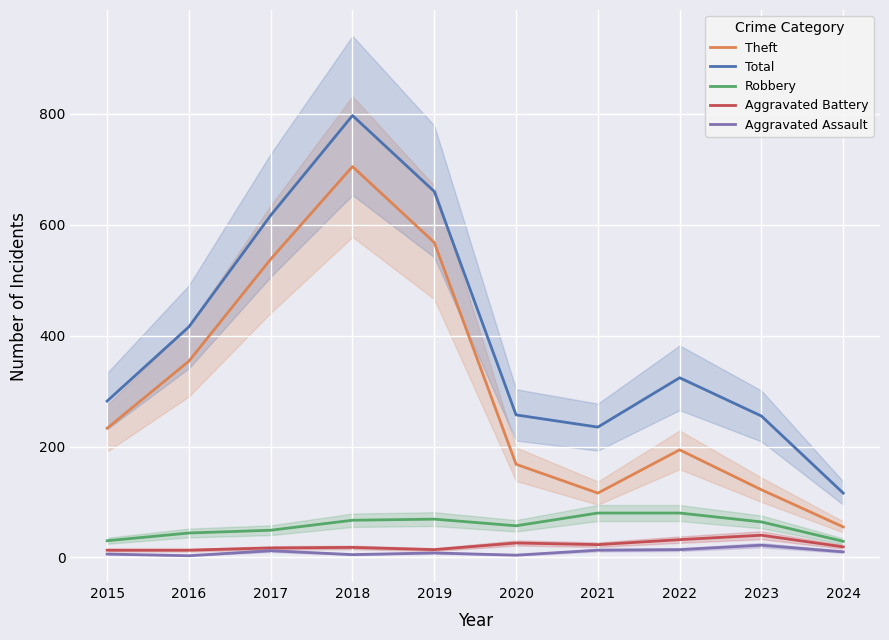

True or false: Robbery and Aggravated Assault cross at least once.

False